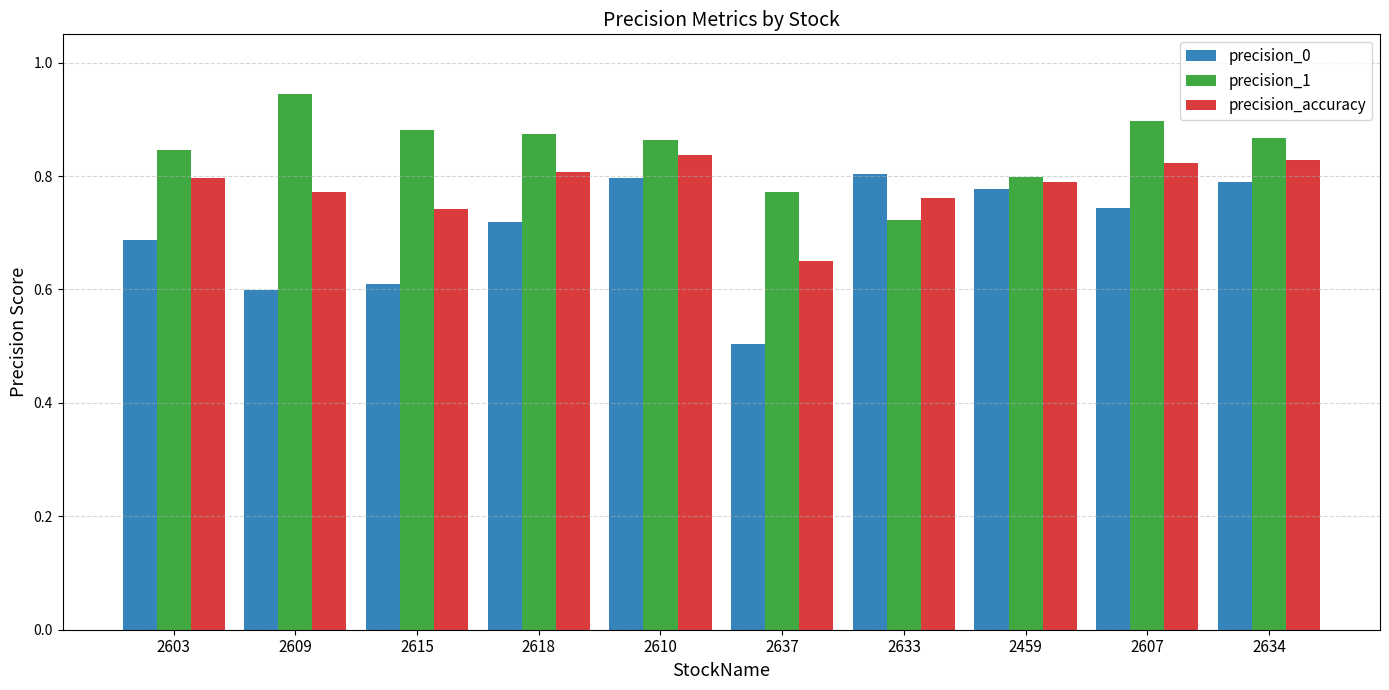

What are all the series names shown in the legend?

precision_0, precision_1, precision_accuracy